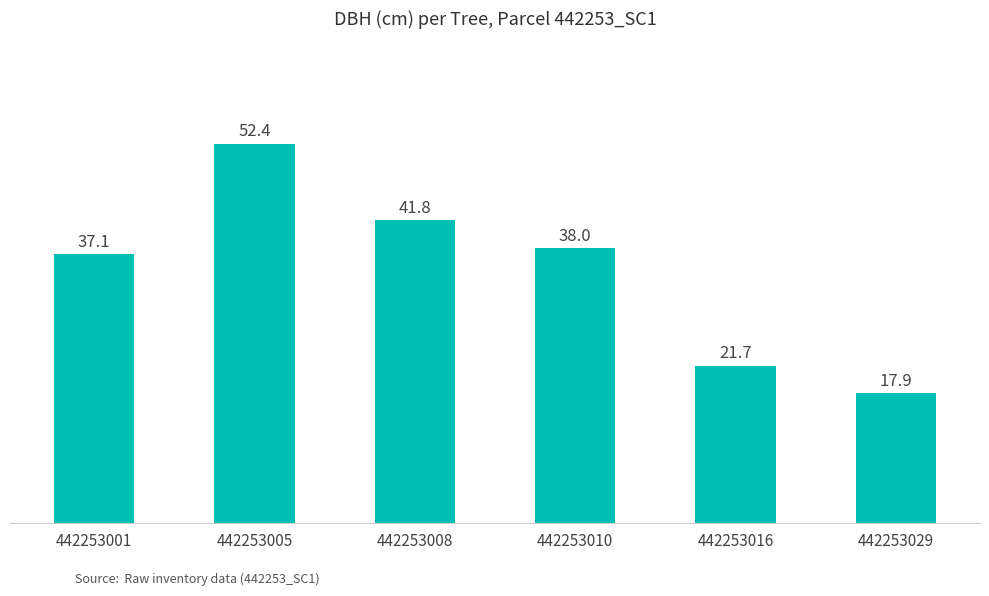

What is the difference between the second highest and minimum values?

23.9